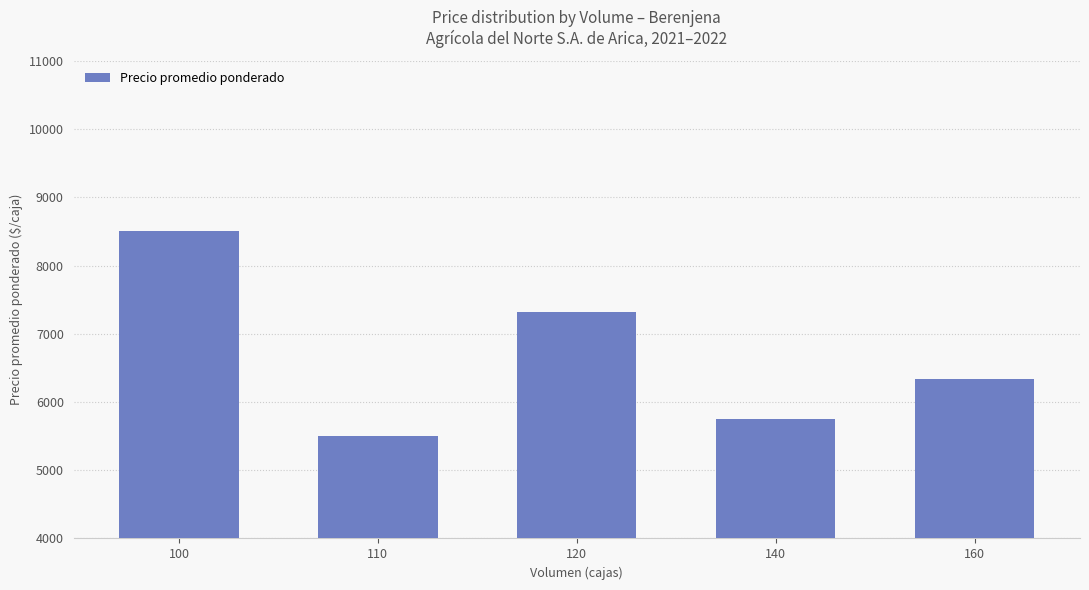

Which has a higher value, 160 or 110?

160